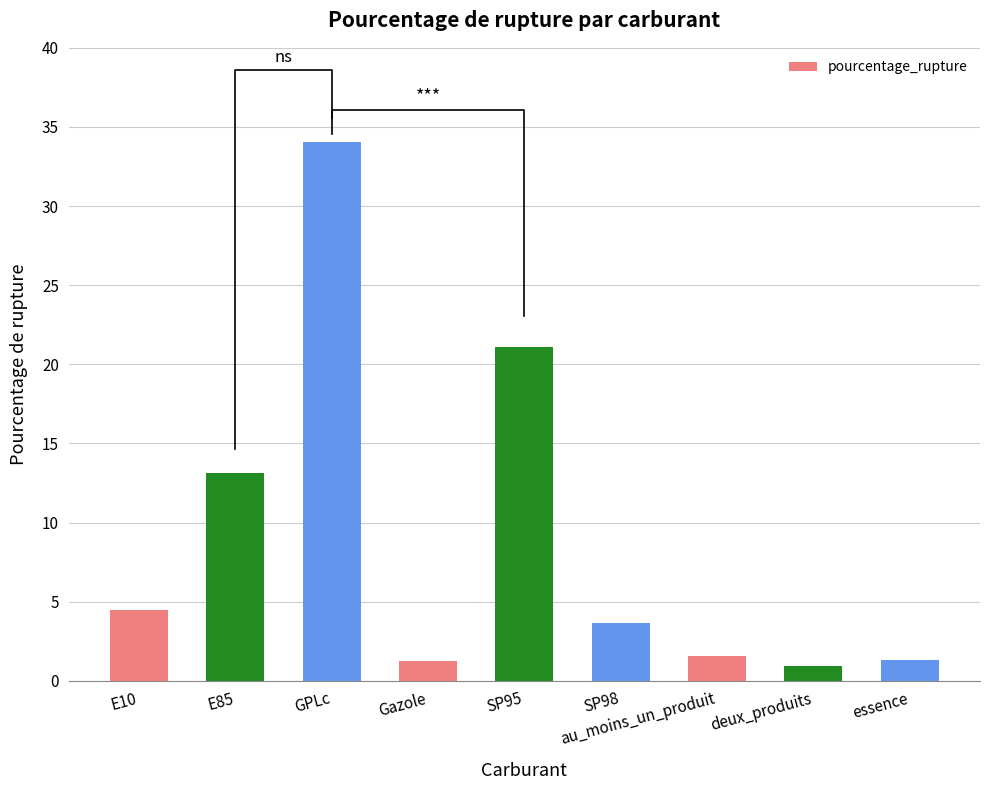

What position from the left is Gazole?

4